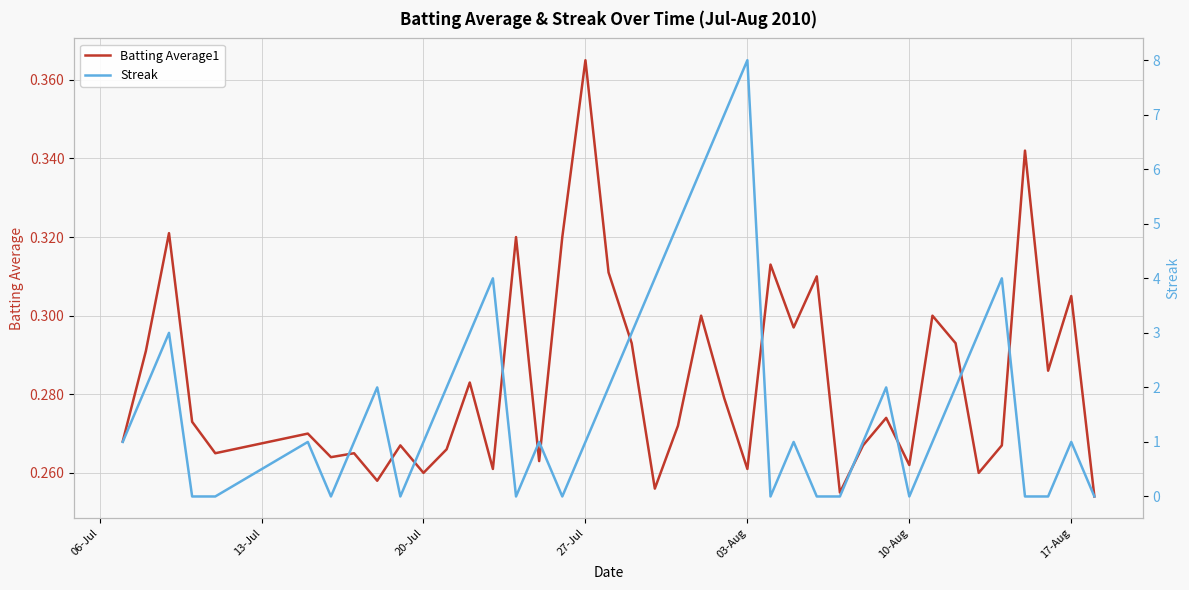

Is it true that Streak equals 5.3 at 34?

False